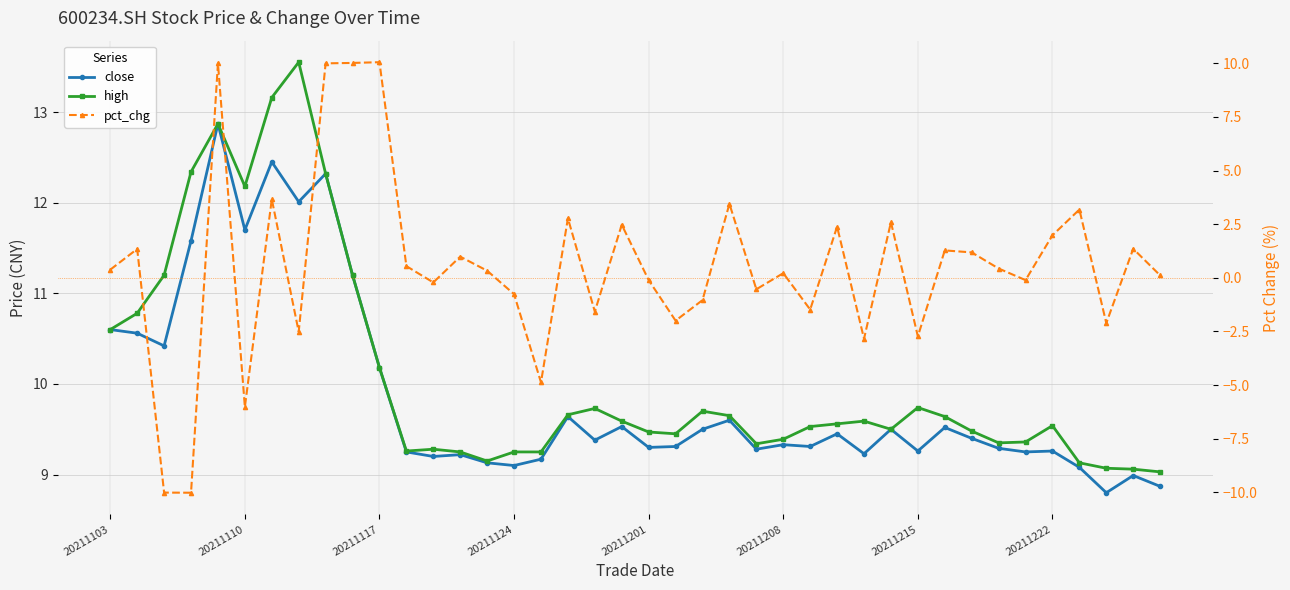

The value of close at 29 is 9.5. True or false?

True